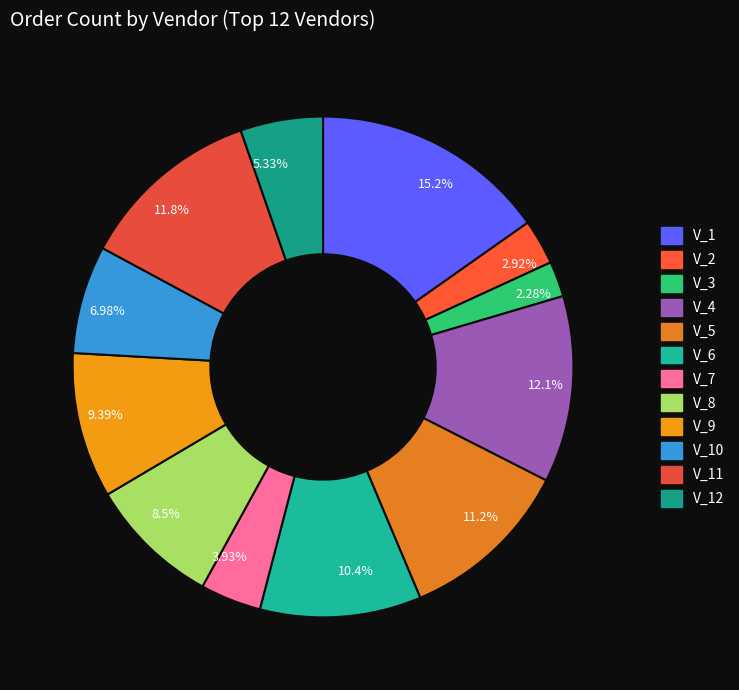

Is there any slice that represents more than half of the pie?

No